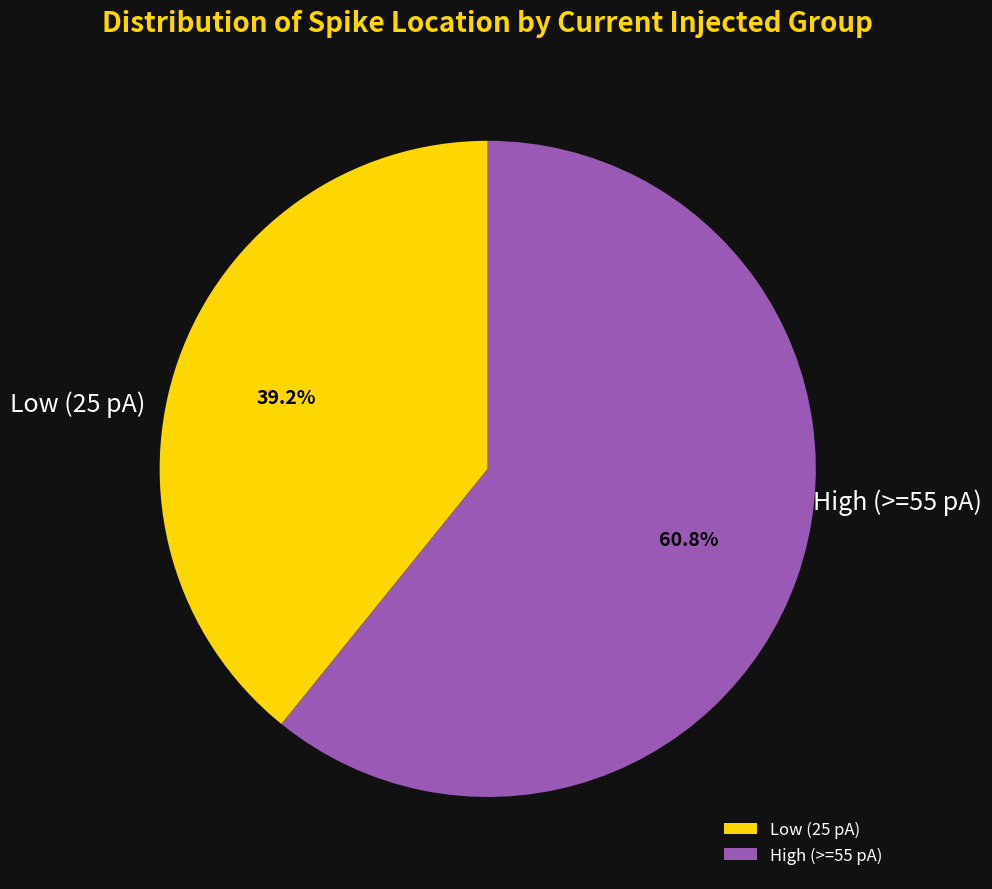

Does any single category account for the majority?

Yes